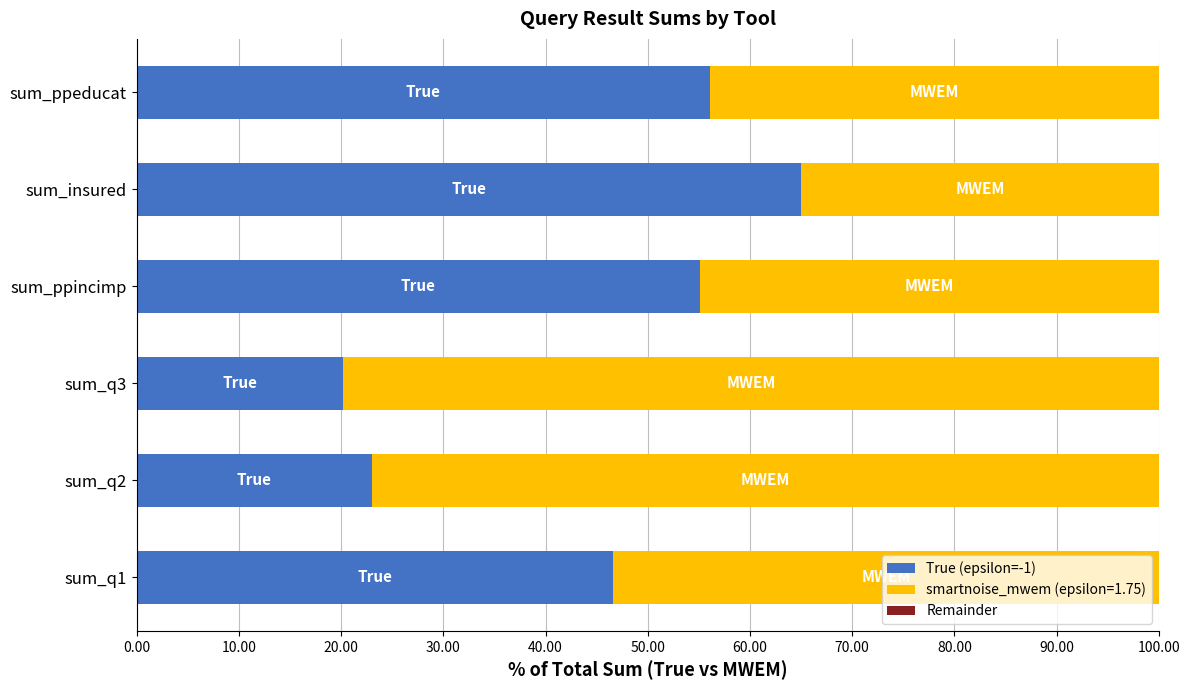

What is the minimum value for True (epsilon=-1)?

20.2